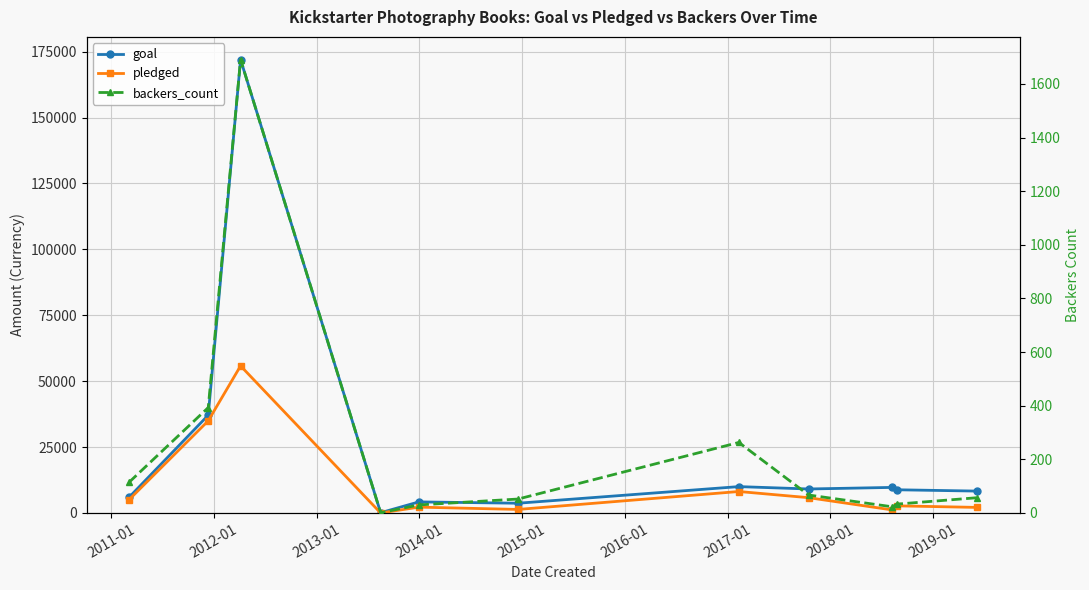

Is the value of backers_count at 2011-01 greater than the value of pledged at 2019-01?

No